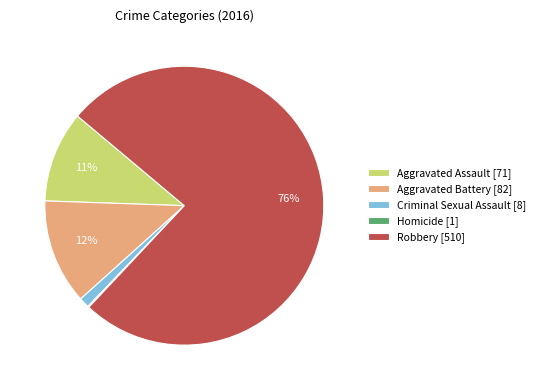

Approximately how many times larger is the value at Aggravated Assault [71] compared to Aggravated Battery [82]?

0.9